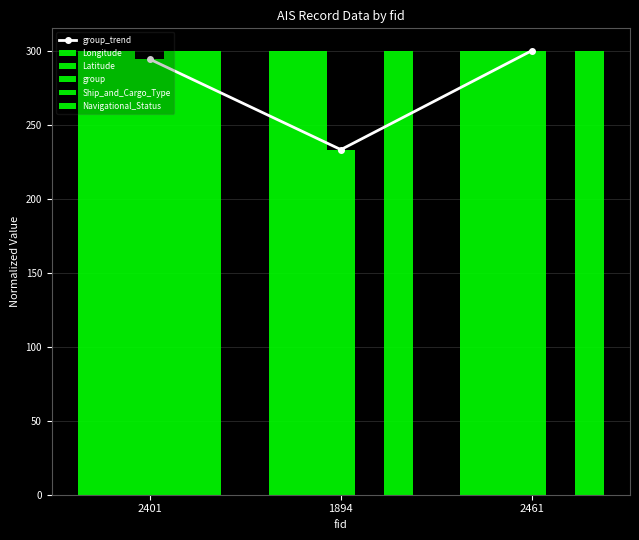

List the labels in order of Navigational_Status value, smallest first.

2401, 1894, 2461